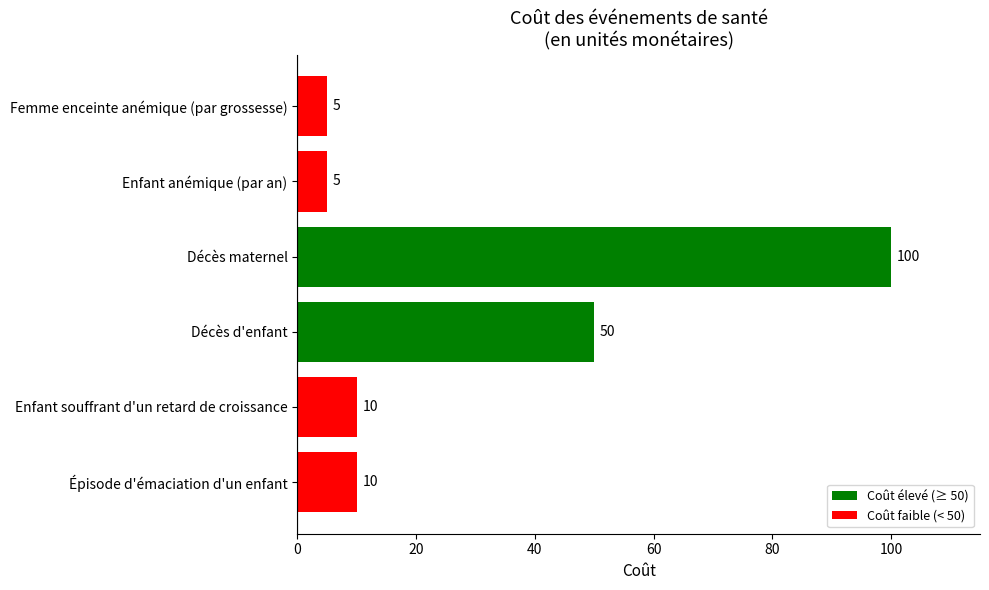

What is the smallest value displayed?

5